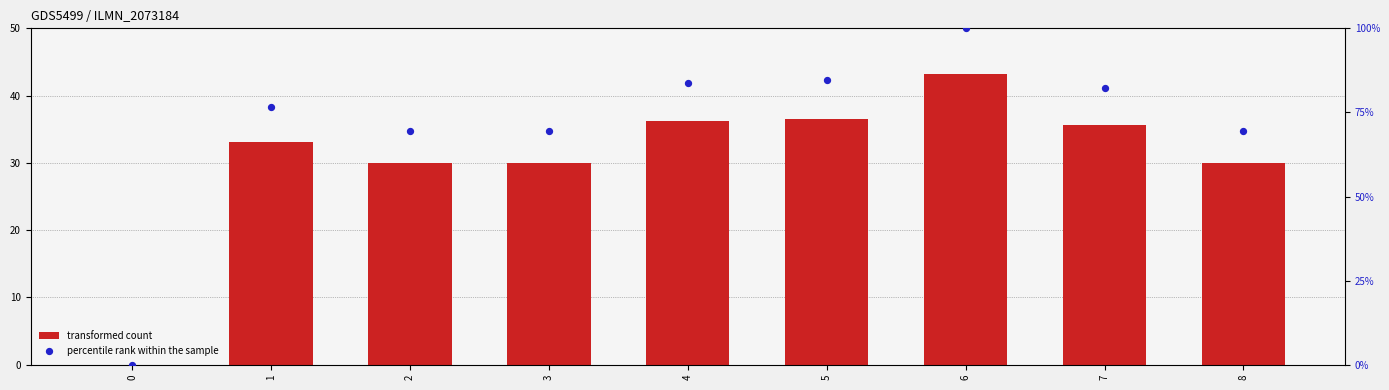

What are all the series names shown in the legend?

transformed count, percentile rank within the sample